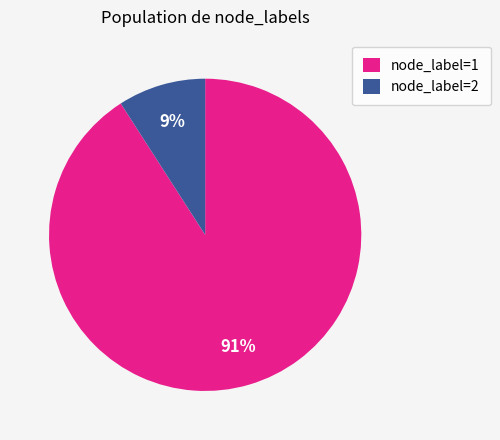

To the nearest percent, what percentage of the pie is node_label=2?

9%